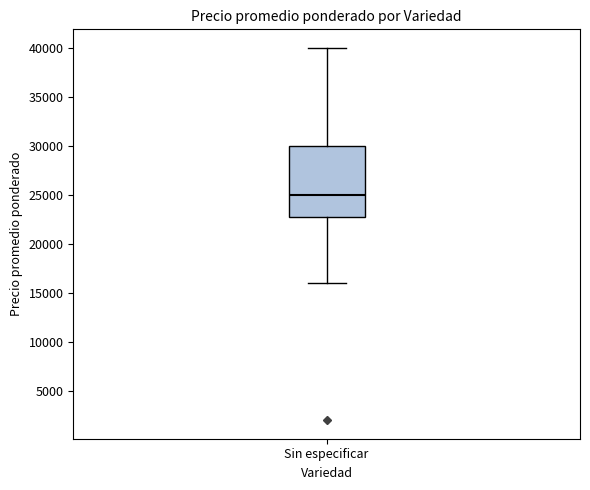

Transcribe this box plot: give where the median line is, the range the box spans, and where the two whiskers end, as read against the y-axis. The values are not printed on the chart, so give them approximately, as read against the axis.

median 25000, box 23000 to 30000, whiskers 16000 to 40000